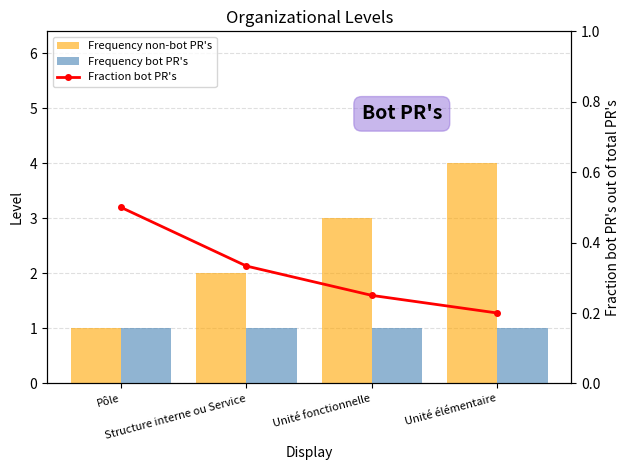

At which label does Frequency bot PR's reach its peak?

Pôle